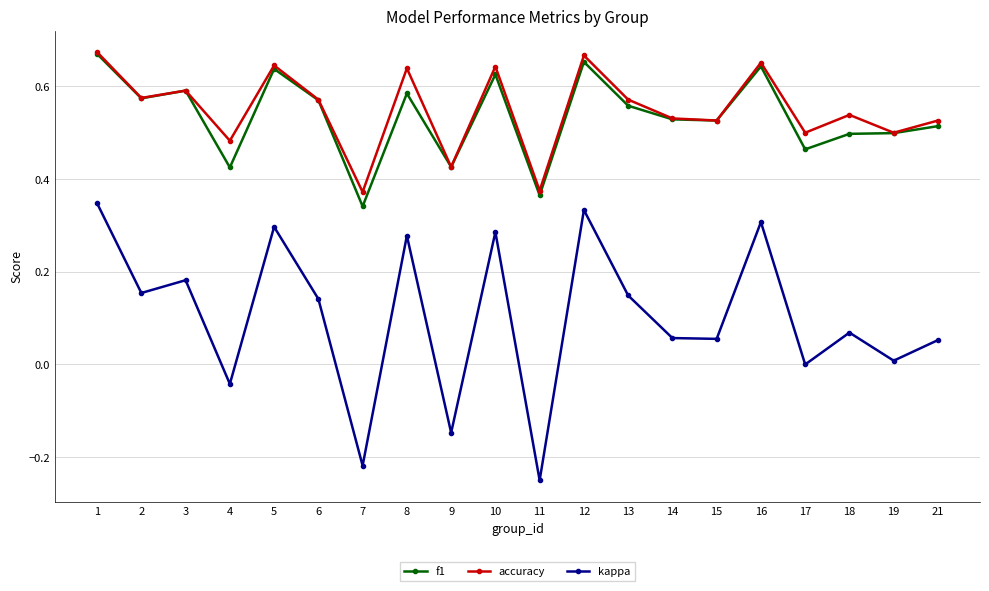

True or false: kappa and f1 cross at least once.

False